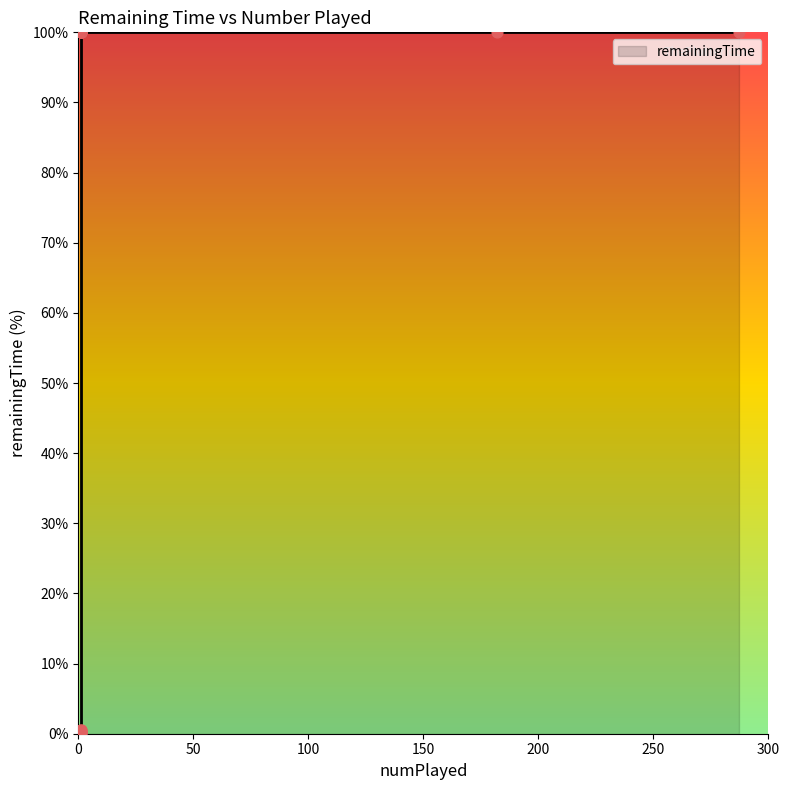

What is the change in value from 1 to 287?

+99.8